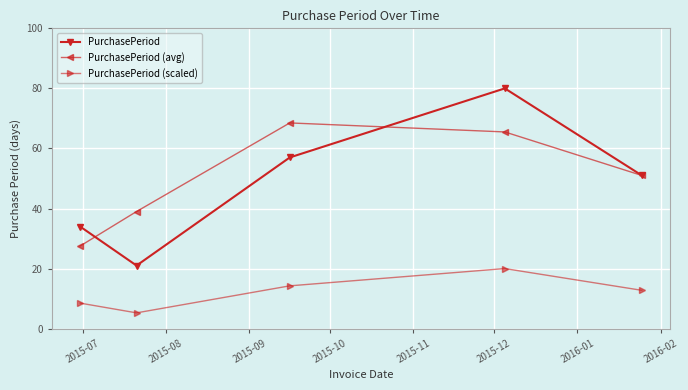

What is the value of the PurchasePeriod point at the 3rd from the left?

57.0